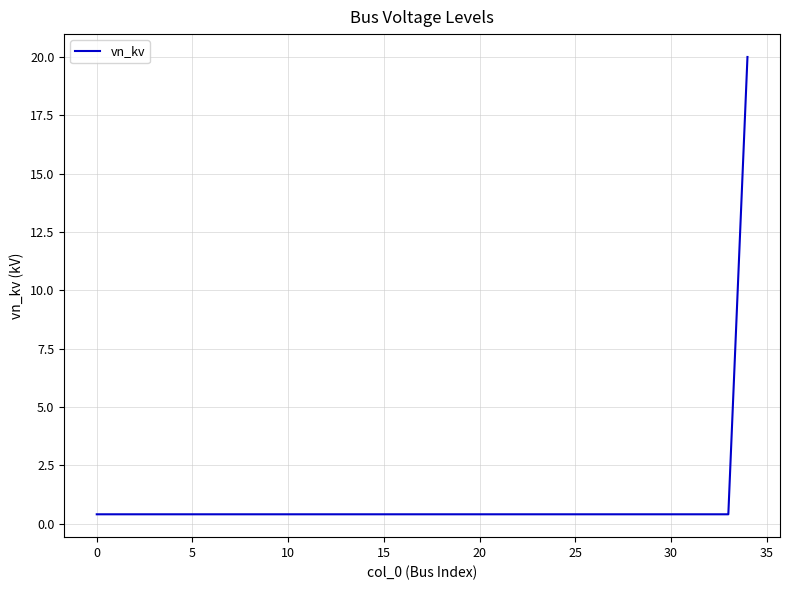

What is the maximum value shown in the chart?

20.0